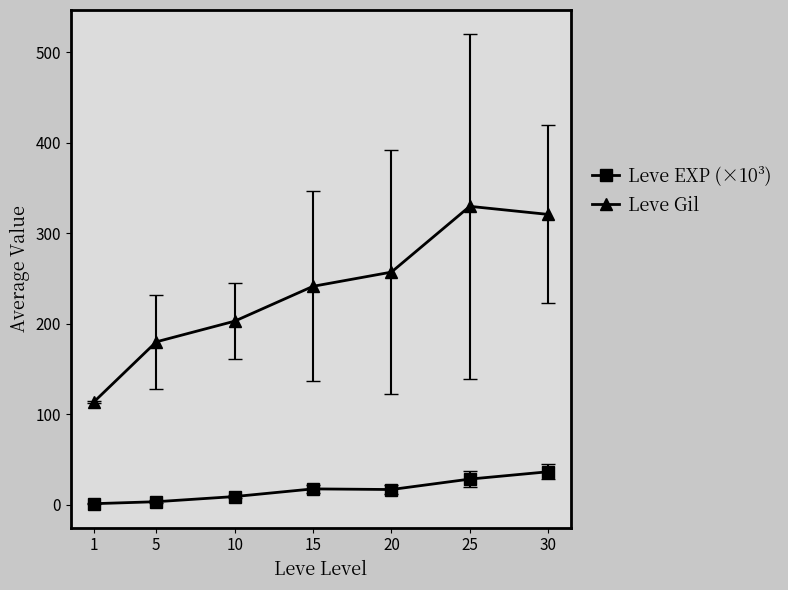

Does the chart display data point markers on the line(s)?

Yes